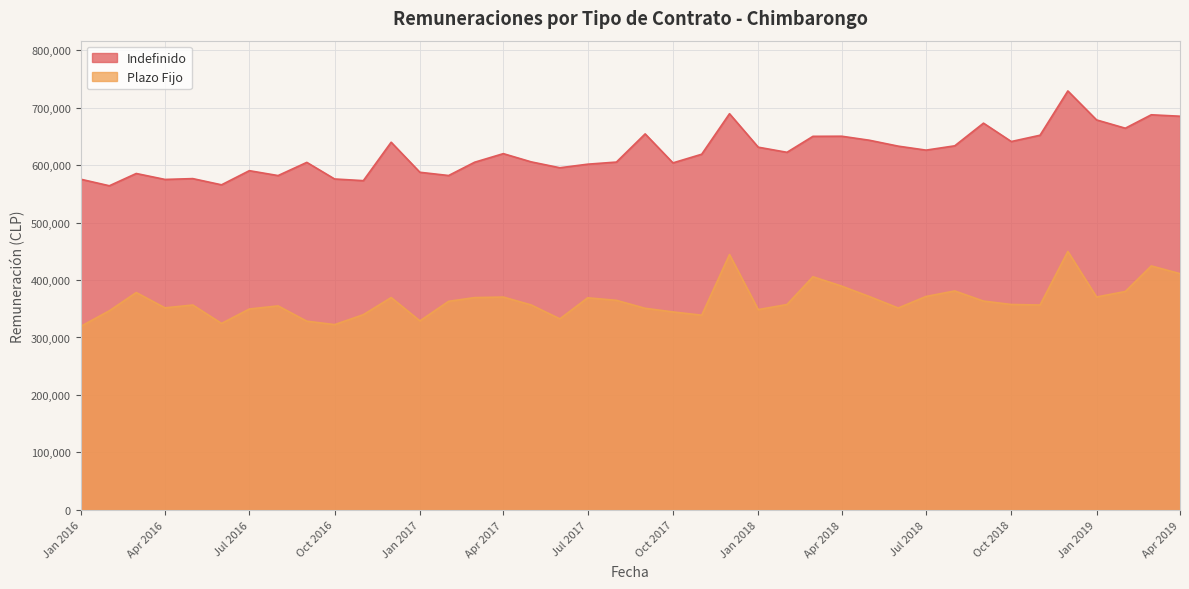

How many lines are shown in the chart?

2